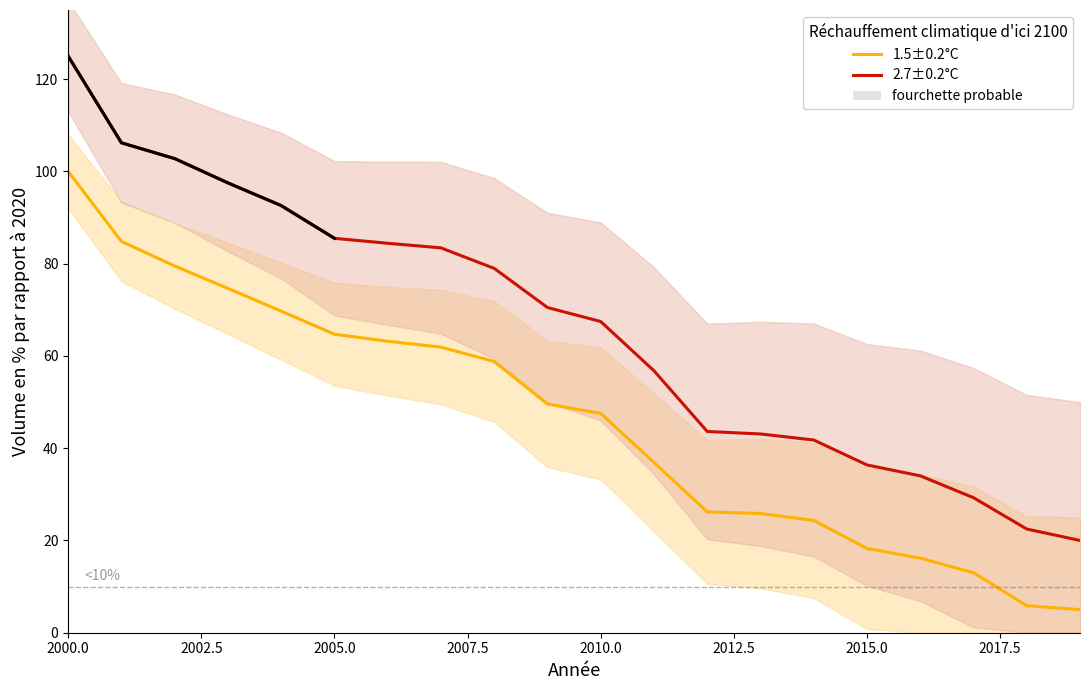

At which category is the sum across all series the highest?

2000.0